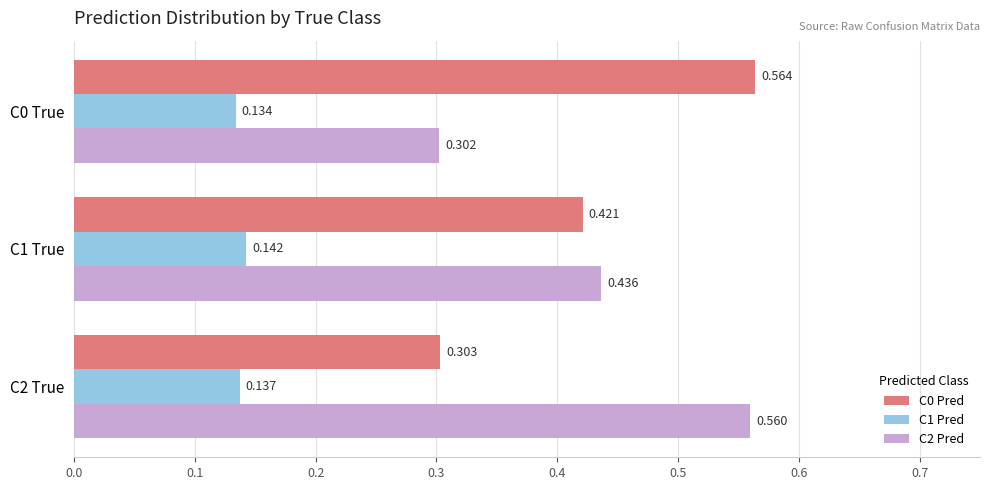

Is the value of C0 Pred at C1 True greater than the value of C1 Pred at C0 True?

Yes